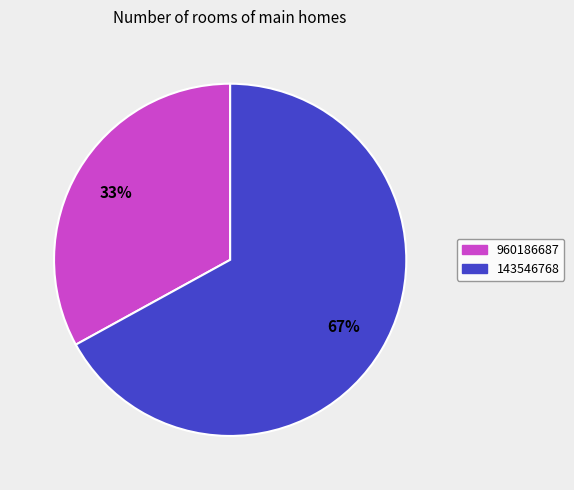

What percentage is the 143546768 slice, to the nearest percent?

67%